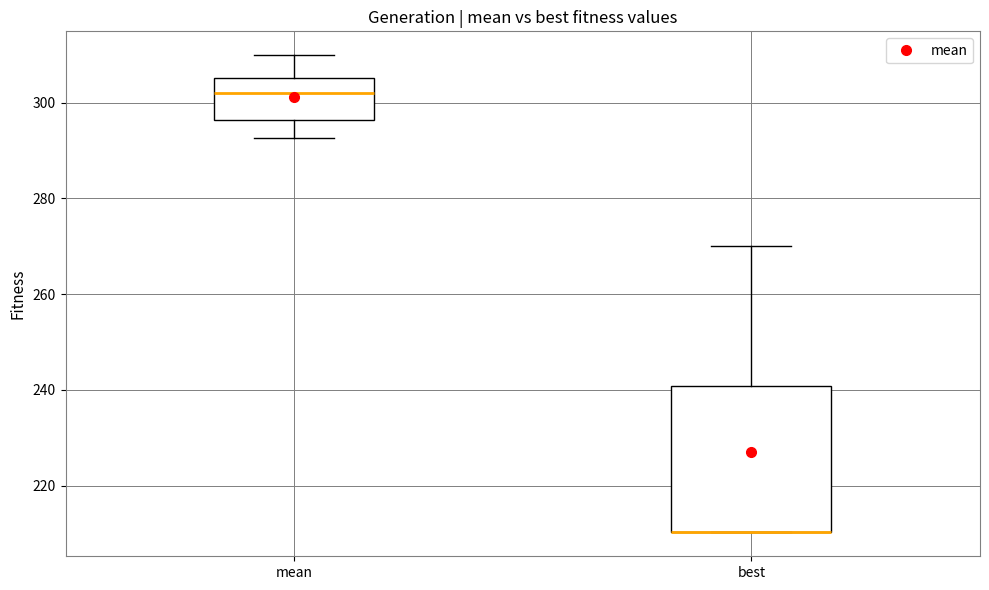

Where is the upper edge of the box for best on the y-axis? The values are not printed on the chart, so give them approximately, as read against the axis.

240